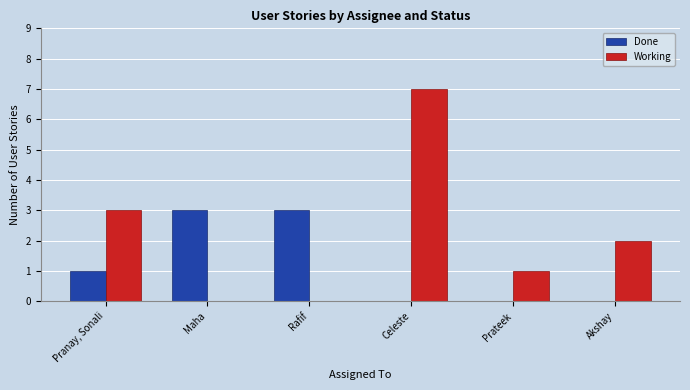

Which category has the highest value in the Working series?

Celeste